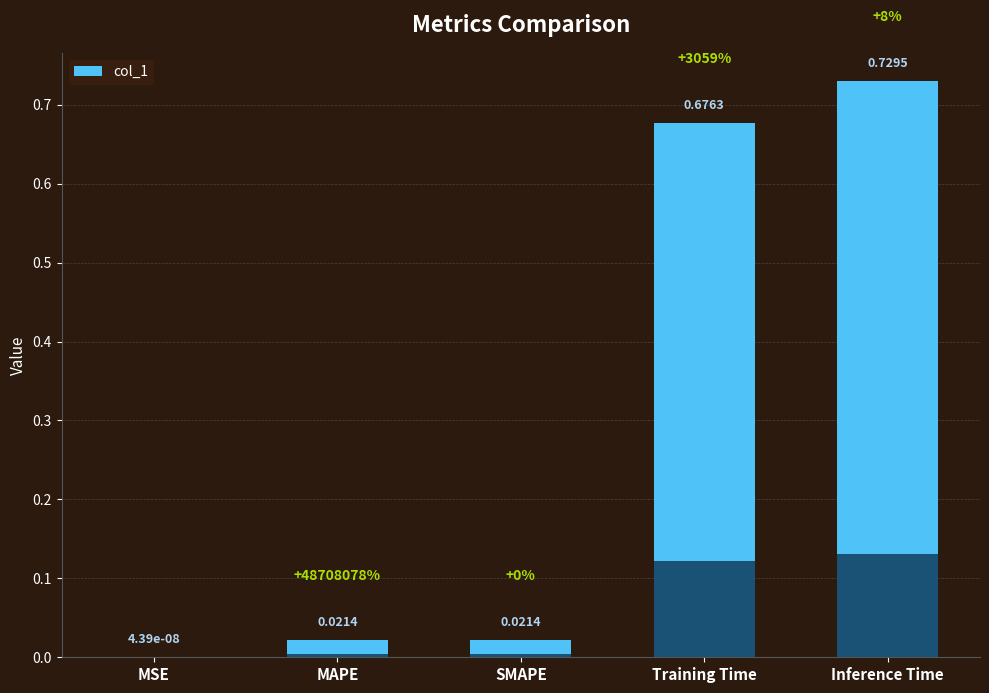

At which category does the chart reach its peak across all series?

Inference Time